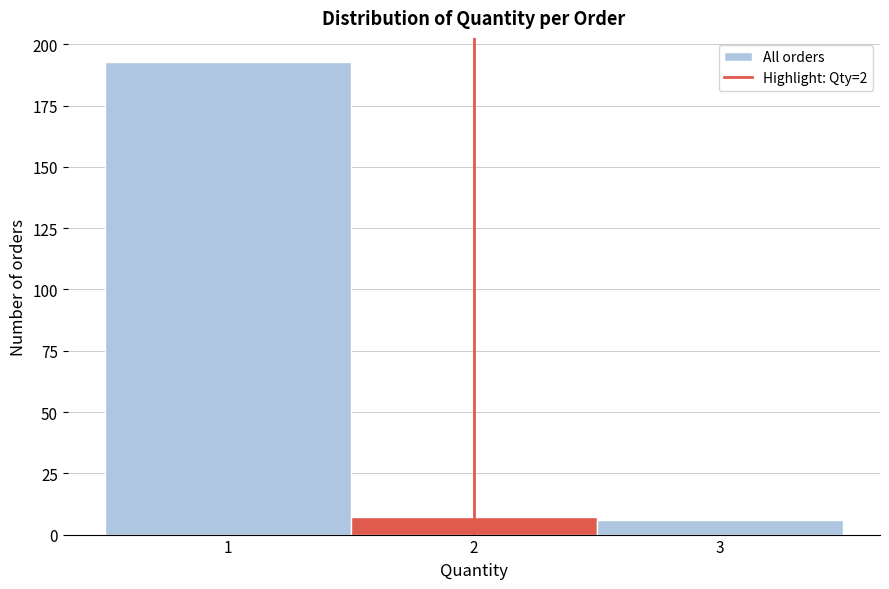

Which range on the x-axis has the tallest bar?

0.5 to 1.5